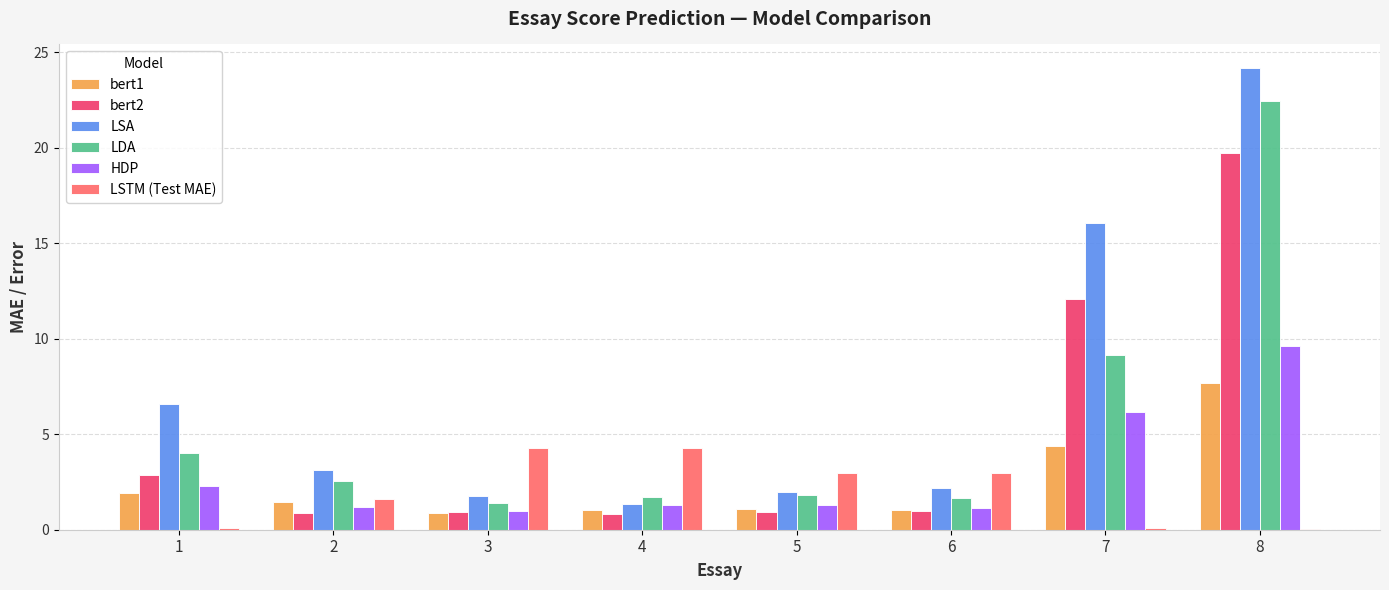

Which series has the largest total across all categories?

LSA